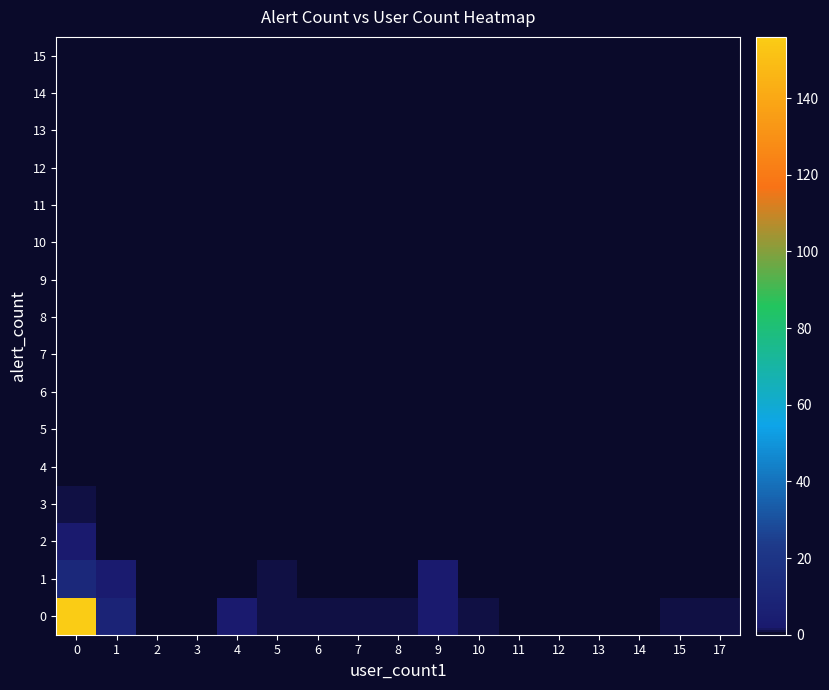

Rank the series by their maximum value, from lowest to highest.

4, 5, 6, 7, 8, 9, 10, 11, 12, 13, 14, 15, 3, 2, 1, 0